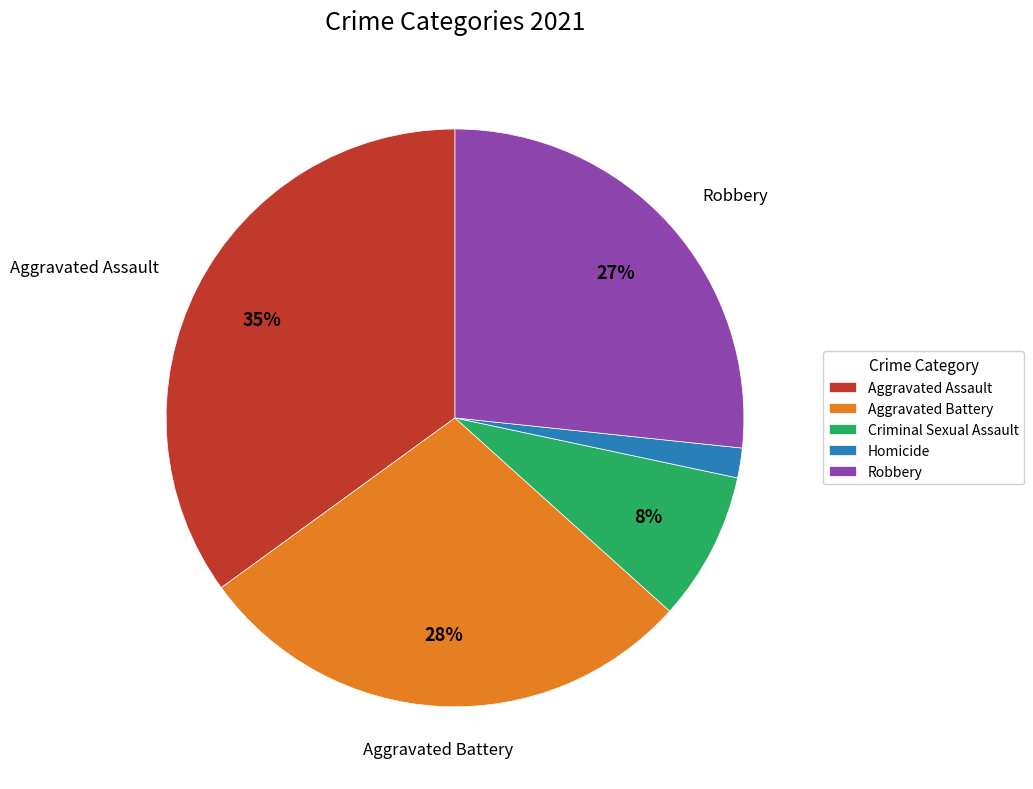

To the nearest percent, what portion does Homicide represent?

2%